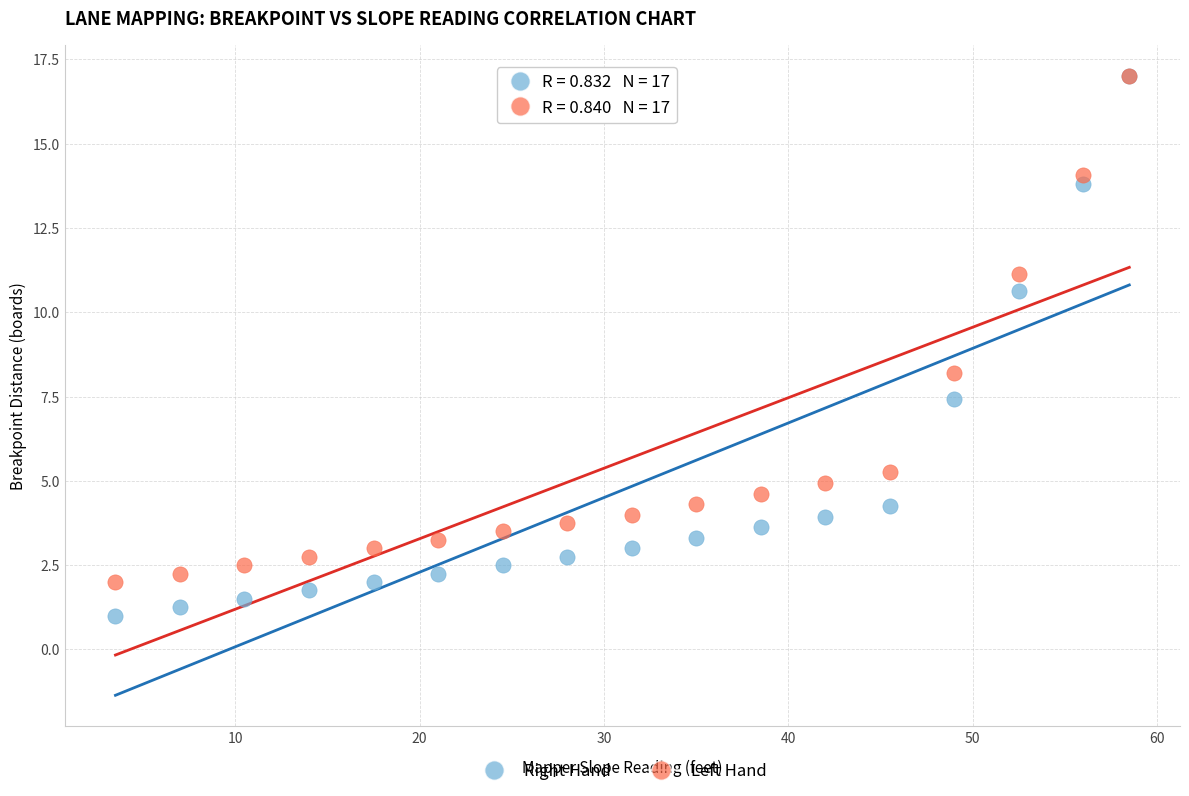

Across all series, what Y value is closest to 9?

8.2